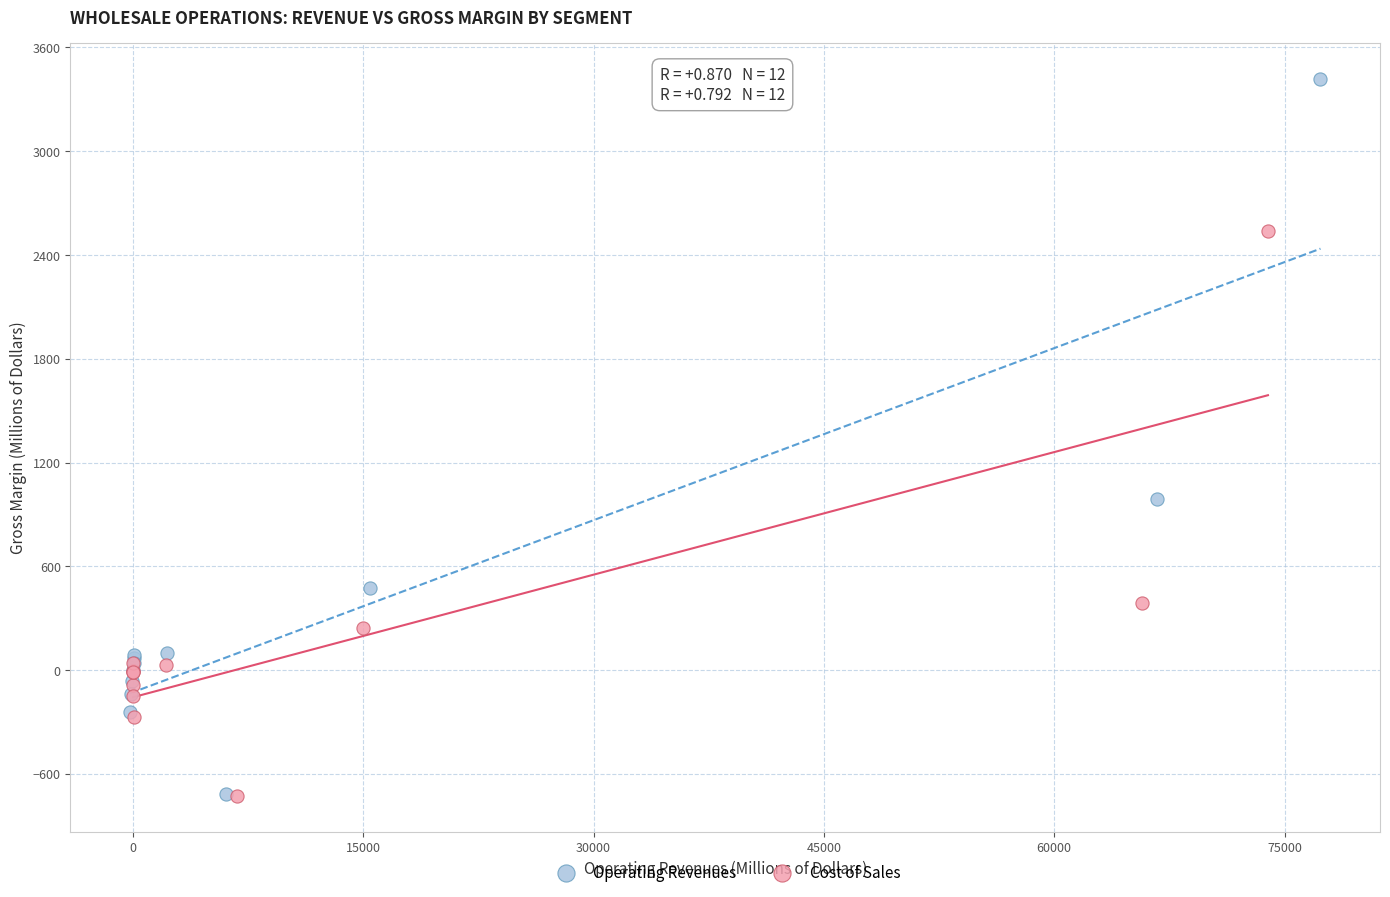

What are all the series names shown in the legend?

Operating Revenues, Cost of Sales